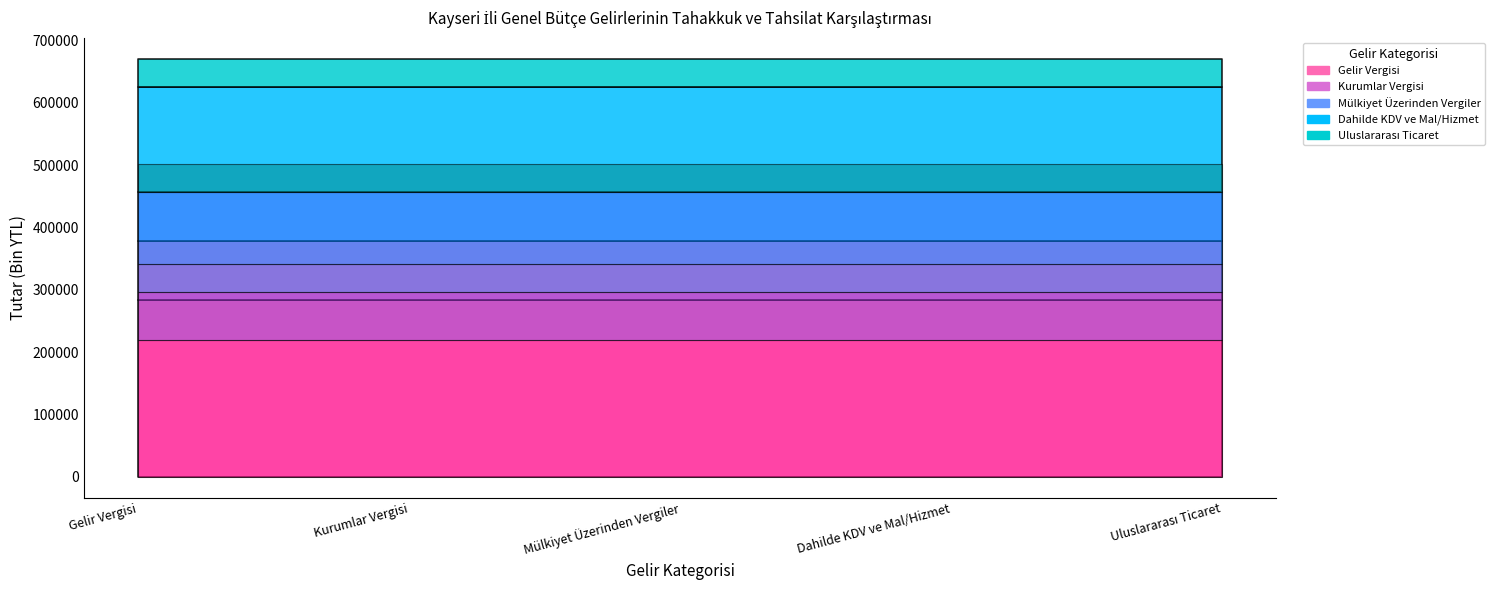

Does the chart display data point markers on the line(s)?

No